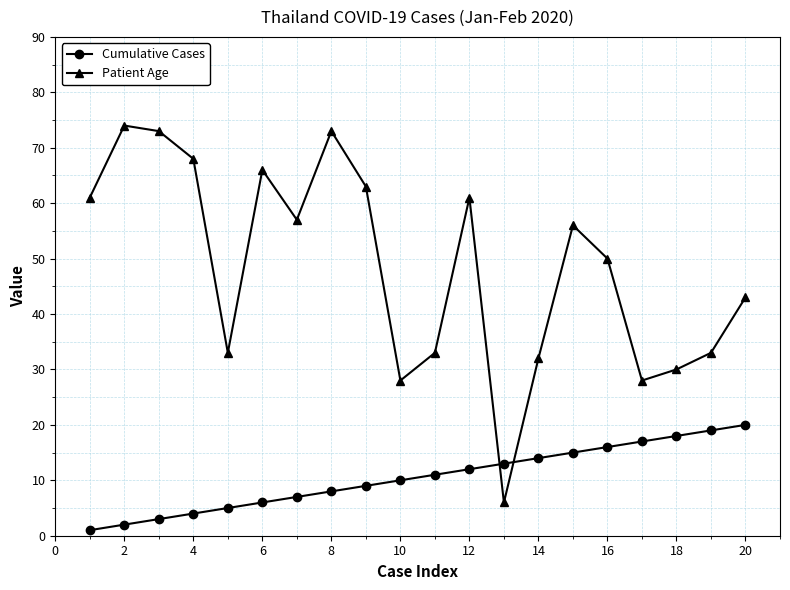

Rank the series by their maximum value, from lowest to highest.

Cumulative Cases, Patient Age